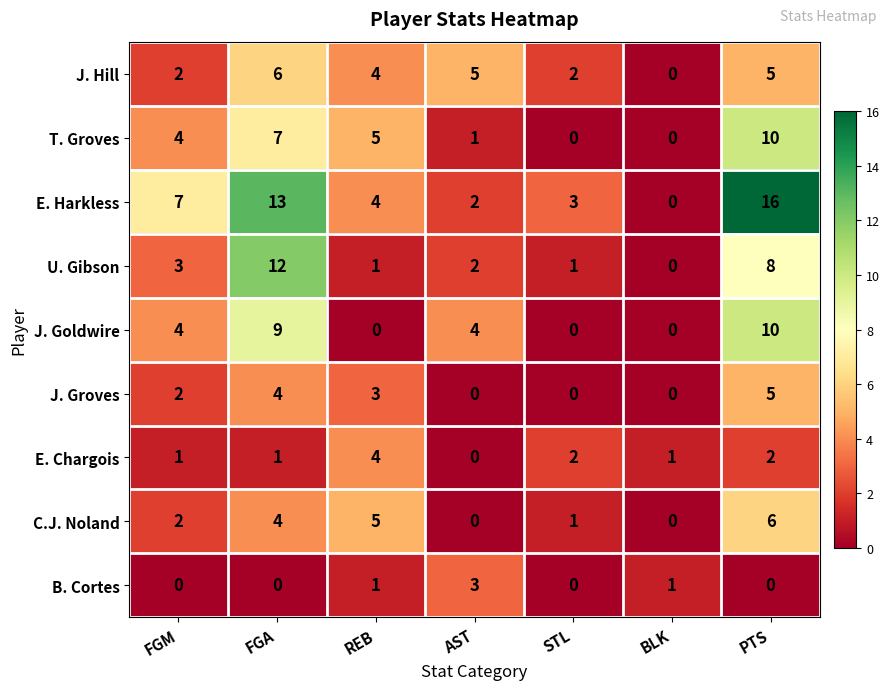

True or false: U. Gibson has a value of 1 at REB.

True